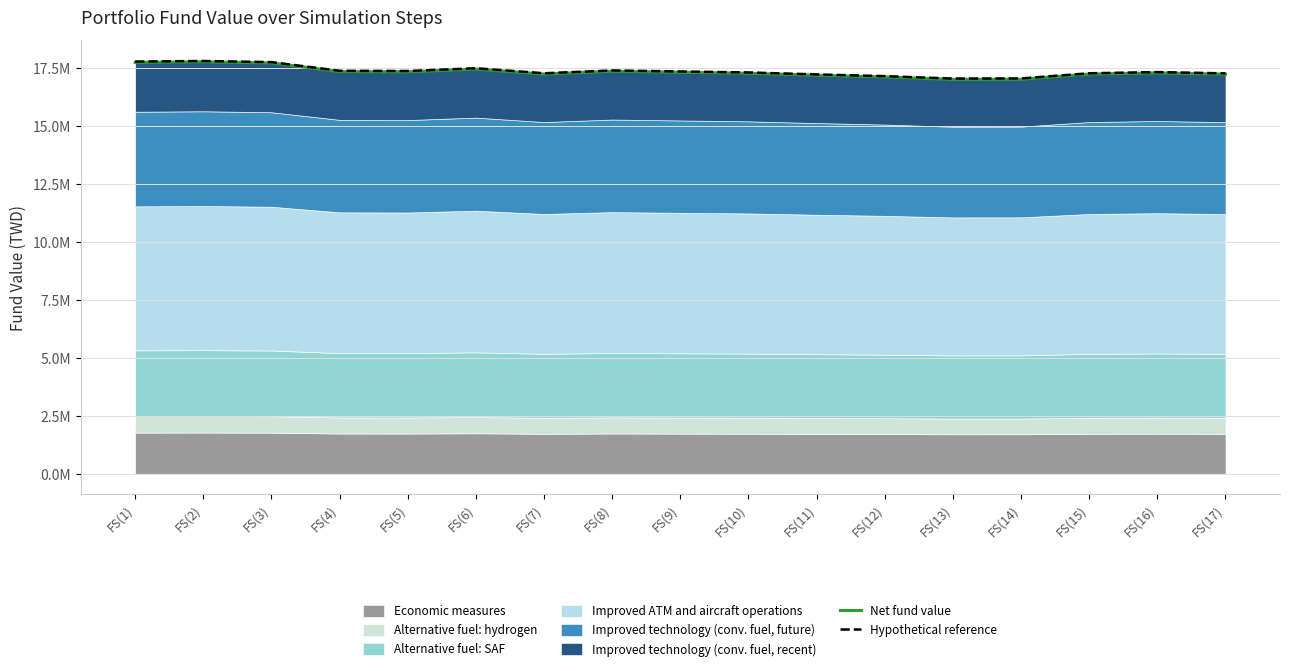

The Hypothetical reference series shows 9431587.7 at FS(10). True or false?

False